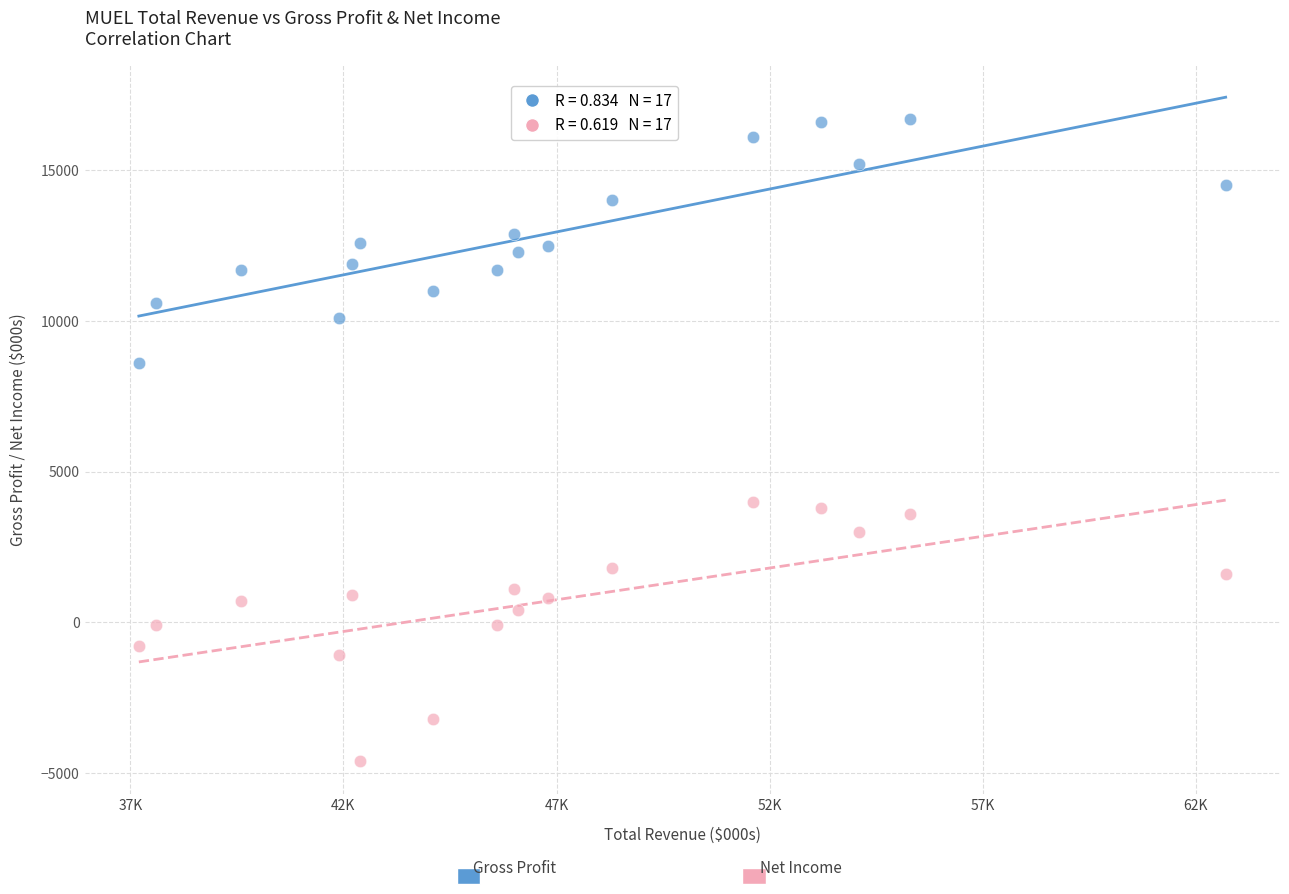

Across all data points, what is the range of Y values (max minus min)?

21300